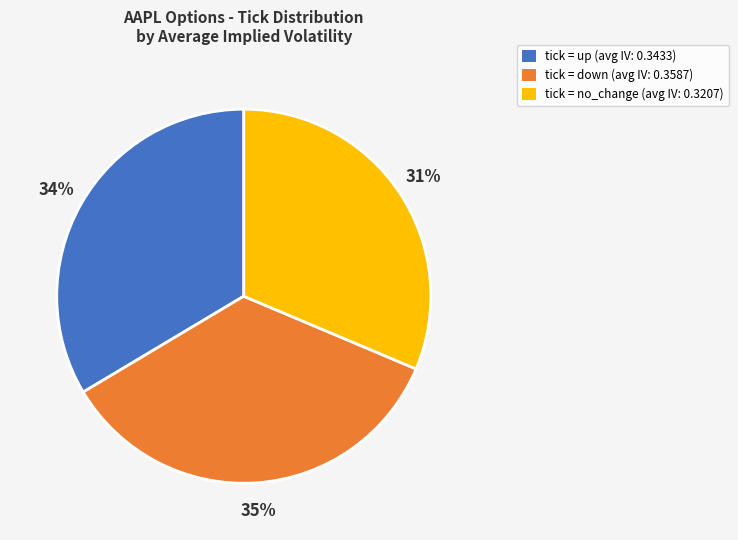

Which category has the biggest portion of the pie?

tick = down (avg IV: 0.3587)